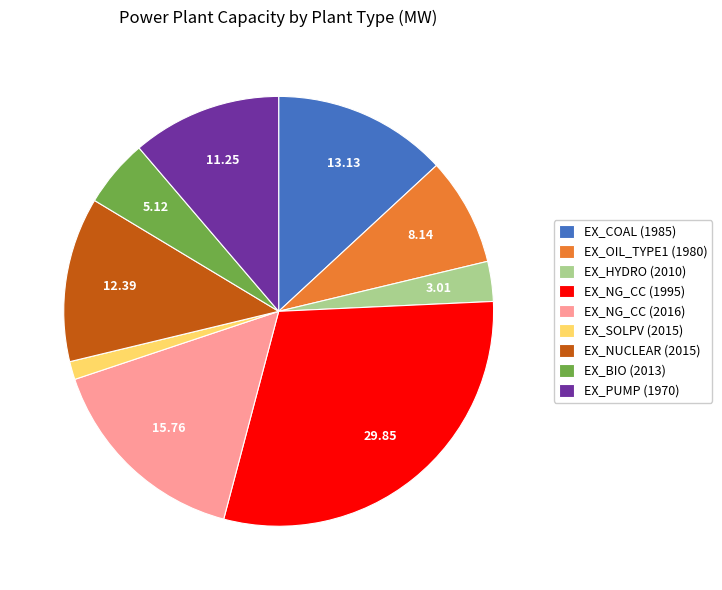

Is the sum of EX_PUMP (1970) and EX_NUCLEAR (2015) greater than half?

No